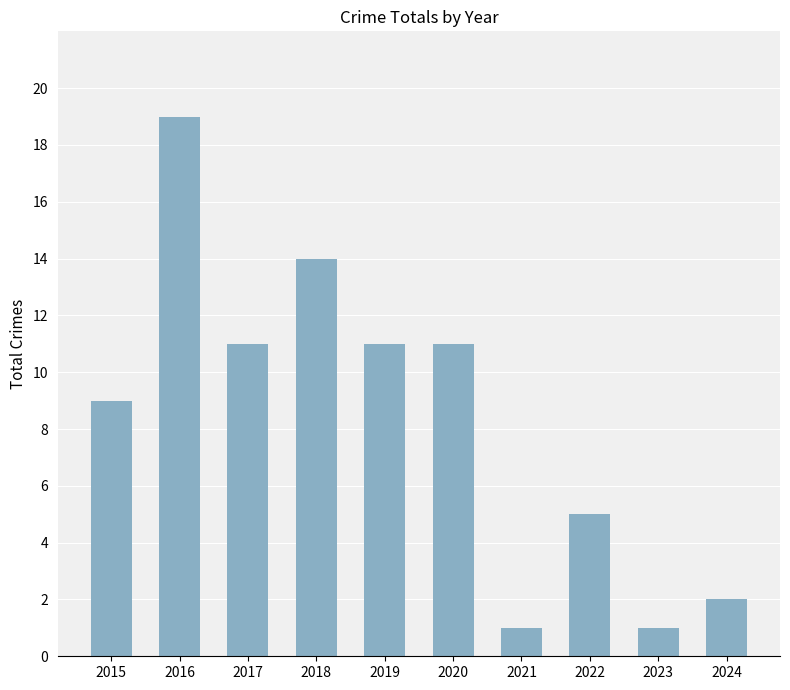

Reading right to left, transcribe all the data shown in this chart.

2024=2	2023=1	2022=5	2021=1	2020=11	2019=11	2018=14	2017=11	2016=19	2015=9